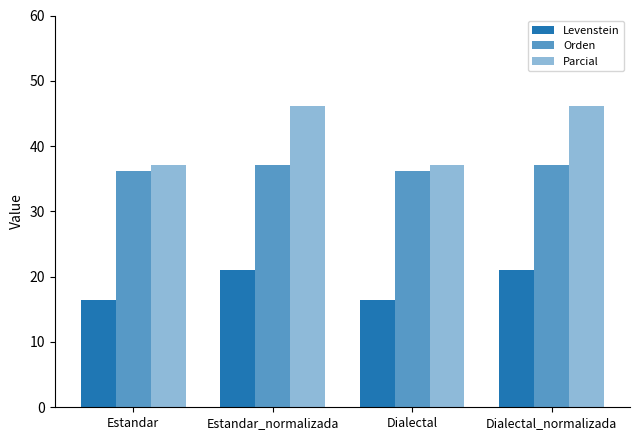

Count the number of categories in the chart.

4